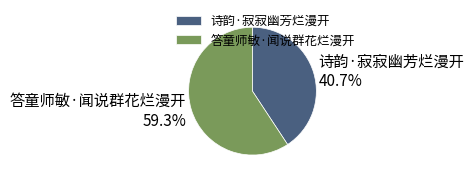

True or false: 诗韵·寂寂幽芳烂漫开 accounts for 56% of the total.

False